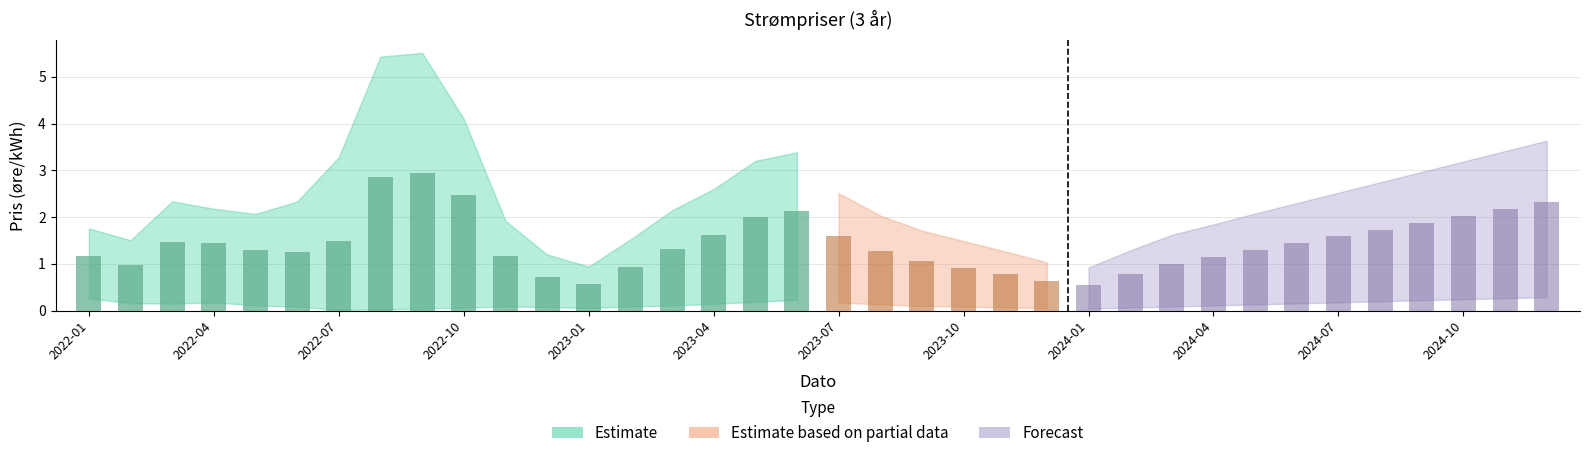

True or false: Sør NO2 has a value of 3.2 at 2023-03.

False